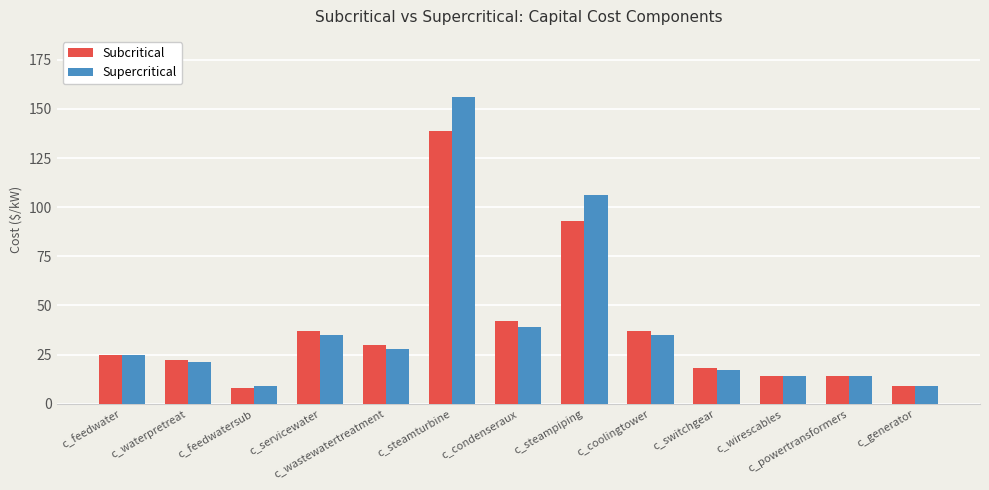

Which series changed the most between c_steamturbine and c_coolingtower?

Supercritical